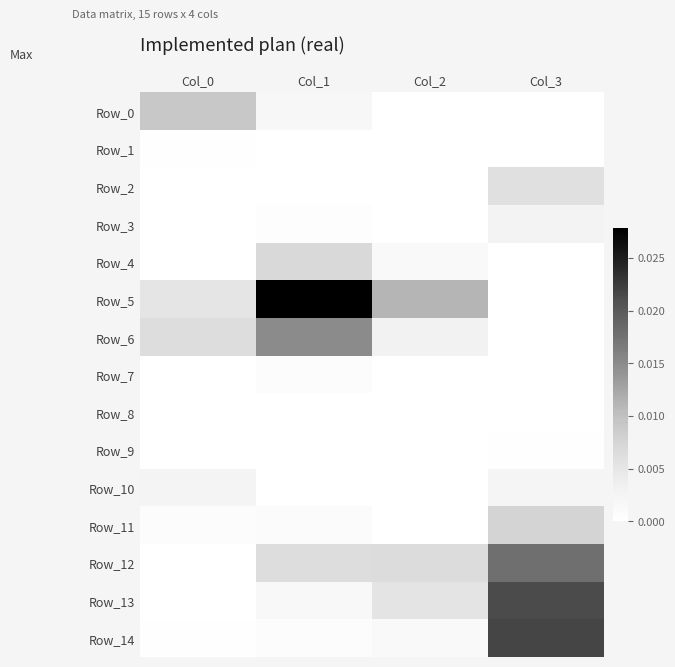

How many data points does each series have?

4